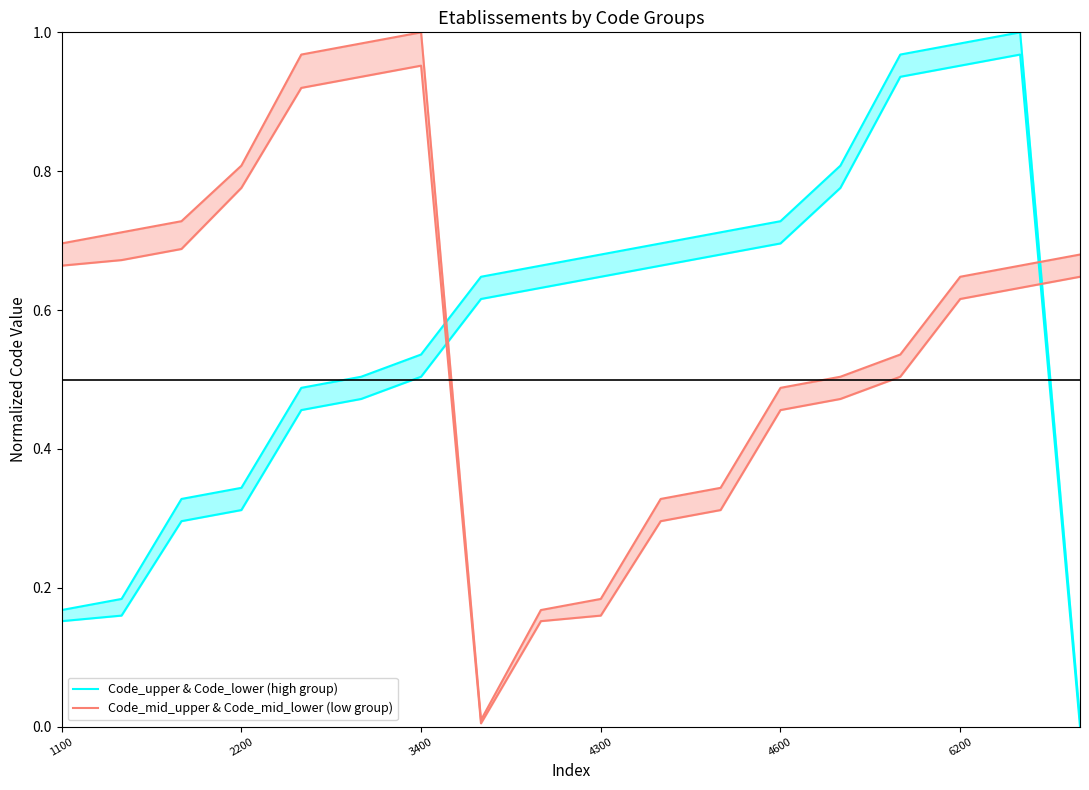

True or false: Code_upper & Code_lower (high group) and Code_mid_upper & Code_mid_lower (low group) intersect in this chart.

True